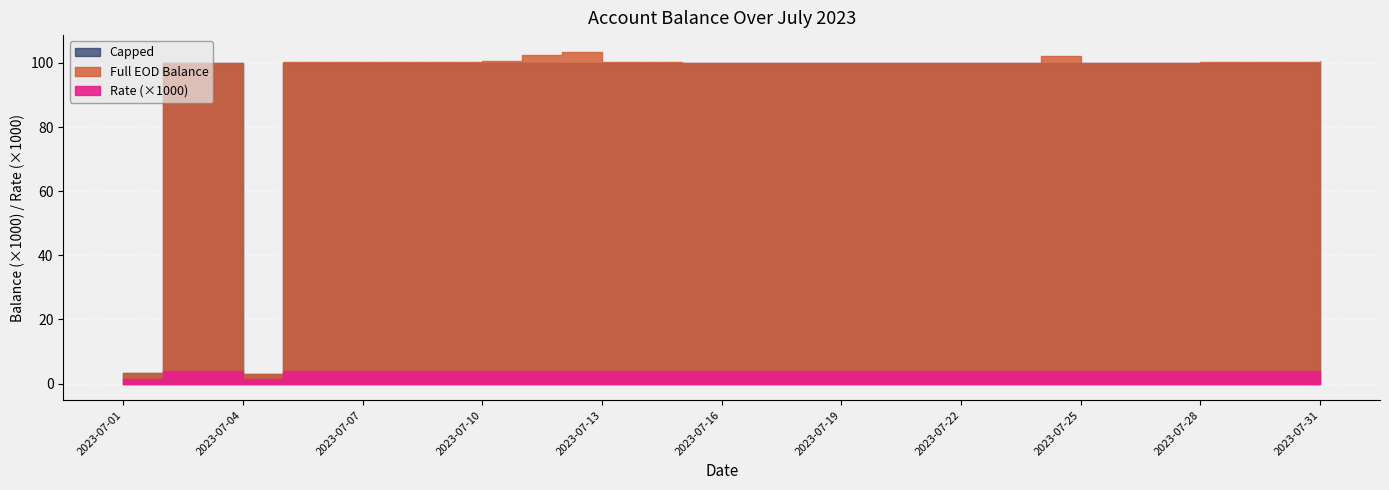

Reading left to right, what are all the values shown in this chart?

Full EOD Balance: 3189.4	100099.4	100099.4	3099.4	100408.0	100452.0	100397.3	100397.4	100397.4	100515.3	102515.3	103519.4	100450.5	100443.9	100041.7	100041.7	100040.8	100039.8	100039.8	100112.8	100113.8	100112.7	100112.7	102041.7	100039.8	100038.7	100030.0	100301.2	100303.3	100284.8	100491.7
Capped: 3189.4	100000.0	100000.0	3099.4	100000.0	100000.0	100000.0	100000.0	100000.0	100000.0	100000.0	100000.0	100000.0	100000.0	100000.0	100000.0	100000.0	100000.0	100000.0	100000.0	100000.0	100000.0	100000.0	100000.0	100000.0	100000.0	100000.0	100000.0	100000.0	100000.0	100000.0
Rate: 0.0	0.0	0.0	0.0	0.0	0.0	0.0	0.0	0.0	0.0	0.0	0.0	0.0	0.0	0.0	0.0	0.0	0.0	0.0	0.0	0.0	0.0	0.0	0.0	0.0	0.0	0.0	0.0	0.0	0.0	0.0